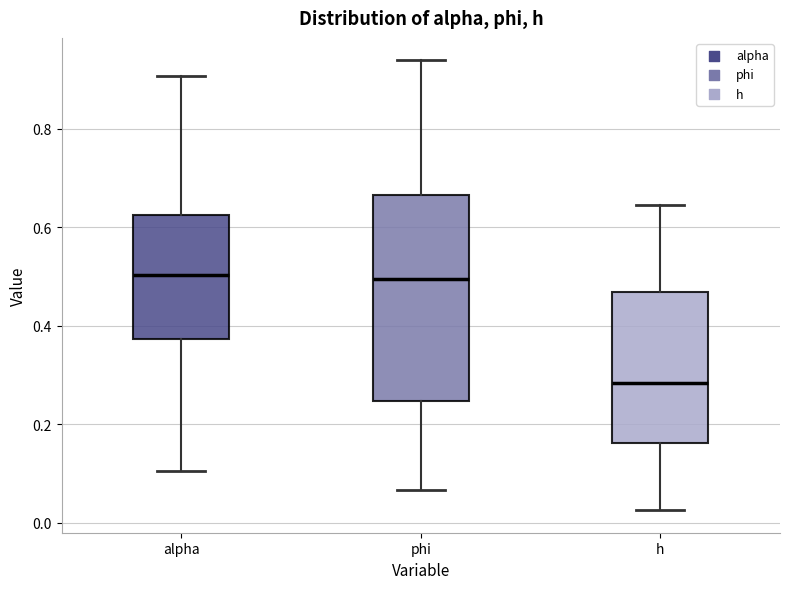

Where is the upper edge of the box for alpha on the y-axis? The values are not printed on the chart, so give them approximately, as read against the axis.

0.62